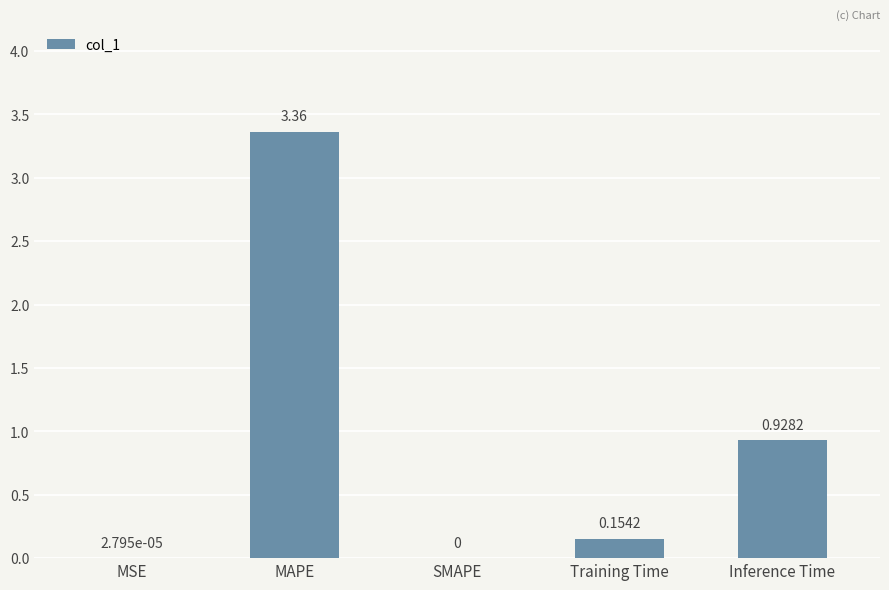

At which category does the chart reach its peak across all series?

MAPE